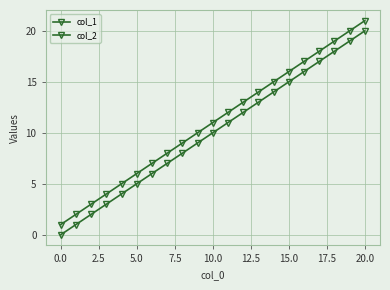

Count the number of data series in this chart.

2